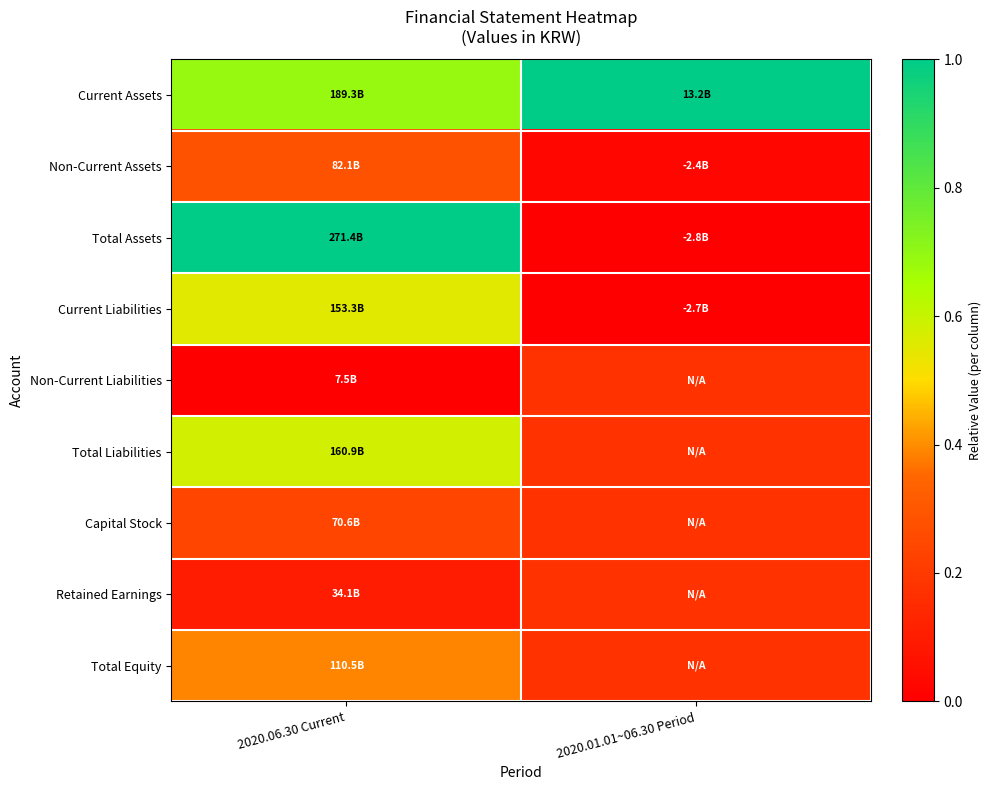

Which series has the largest range (max minus min)?

Total Assets